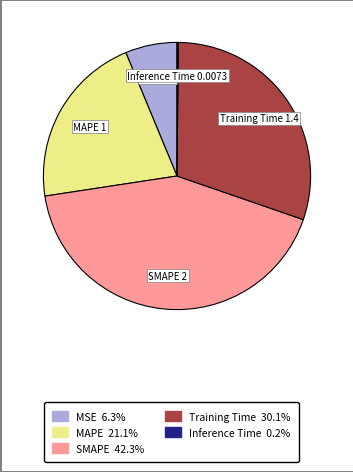

Does Training Time represent more than half of the total?

No